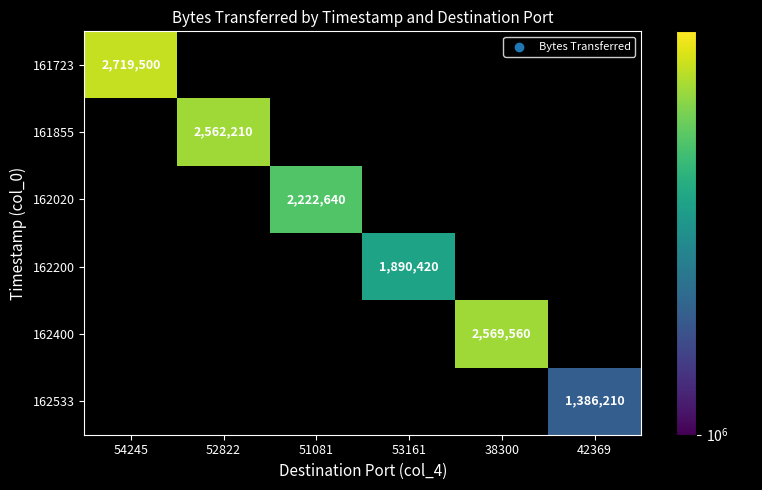

True or false: 162533 has a value of -604568 at 38300.

False